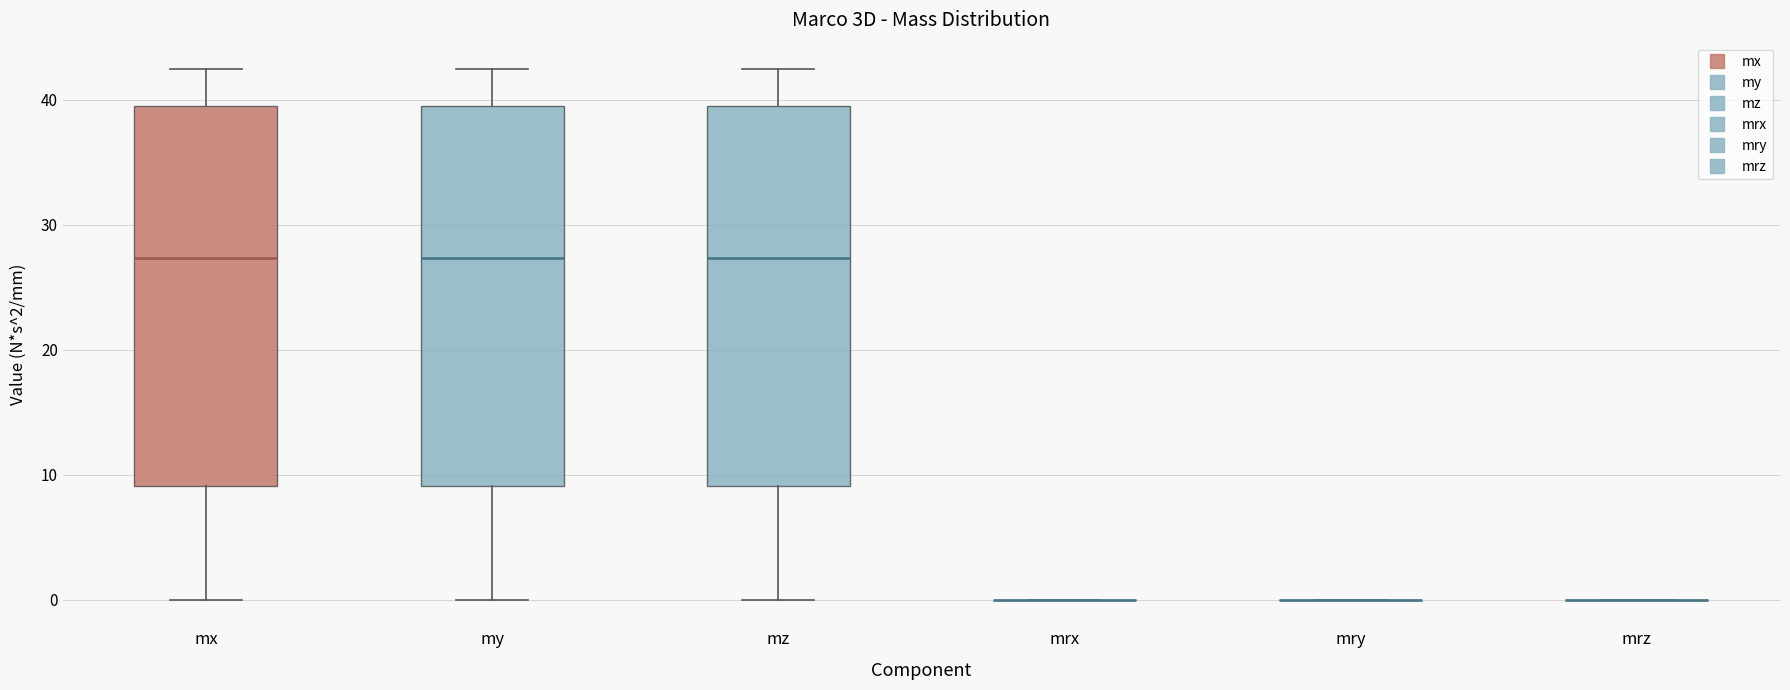

Reading left to right, read every box against the y-axis: the position of its median line, the range the box covers, and the ends of its whiskers. The values are not printed on the chart, so give them approximately, as read against the axis.

mx: median 27, box 9 to 39, whiskers 0 to 42
my: median 27, box 9 to 39, whiskers 0 to 42
mz: median 27, box 9 to 39, whiskers 0 to 42
mrx: box collapsed to a line at 0, whiskers 0 to 0
mry: box collapsed to a line at 0, whiskers 0 to 0
mrz: box collapsed to a line at 0, whiskers 0 to 0